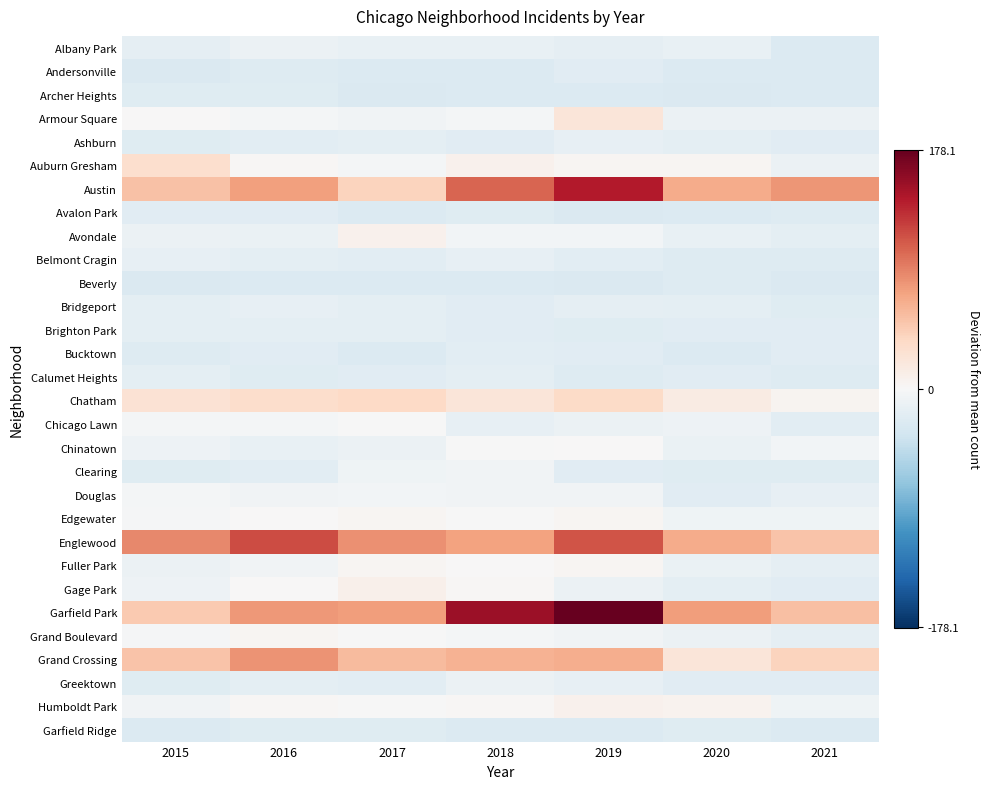

Reading left to right, list all the values displayed in this chart.

Albany Park: 2015=-15.9	2016=-10.9	2017=-12.9	2018=-12.9	2019=-15.9	2020=-13.9	2021=-24.9
Andersonville: 2015=-25.9	2016=-22.9	2017=-24.9	2018=-24.9	2019=-20.9	2020=-24.9	2021=-24.9
Archer Heights: 2015=-21.9	2016=-21.9	2017=-25.9	2018=-24.9	2019=-24.9	2020=-25.9	2021=-23.9
Armour Square: 2015=1.1	2016=-3.9	2017=-5.9	2018=-2.9	2019=21.1	2020=-10.9	2021=-9.9
Ashburn: 2015=-21.9	2016=-18.9	2017=-17.9	2018=-19.9	2019=-14.9	2020=-17.9	2021=-20.9
Auburn Gresham: 2015=30.1	2016=2.1	2017=-2.9	2018=7.1	2019=3.1	2020=4.1	2021=-10.9
Austin: 2015=52.1	2016=73.1	2017=39.1	2018=104.1	2019=141.1	2020=66.1	2021=78.1
Avalon Park: 2015=-19.9	2016=-19.9	2017=-23.9	2018=-21.9	2019=-25.9	2020=-23.9	2021=-22.9
Avondale: 2015=-10.9	2016=-11.9	2017=7.1	2018=-4.9	2019=-4.9	2020=-12.9	2021=-17.9
Belmont Cragin: 2015=-14.9	2016=-16.9	2017=-18.9	2018=-14.9	2019=-18.9	2020=-22.9	2021=-22.9
Beverly: 2015=-25.9	2016=-24.9	2017=-24.9	2018=-24.9	2019=-25.9	2020=-22.9	2021=-25.9
Bridgeport: 2015=-16.9	2016=-14.9	2017=-16.9	2018=-20.9	2019=-15.9	2020=-17.9	2021=-21.9
Brighton Park: 2015=-17.9	2016=-17.9	2017=-17.9	2018=-19.9	2019=-21.9	2020=-20.9	2021=-19.9
Bucktown: 2015=-22.9	2016=-20.9	2017=-24.9	2018=-18.9	2019=-20.9	2020=-24.9	2021=-20.9
Calumet Heights: 2015=-17.9	2016=-21.9	2017=-19.9	2018=-17.9	2019=-22.9	2020=-19.9	2021=-22.9
Chatham: 2015=25.1	2016=31.1	2017=36.1	2018=22.1	2019=34.1	2020=14.1	2021=5.1
Chicago Lawn: 2015=-2.9	2016=-2.9	2017=-0.9	2018=-14.9	2019=-10.9	2020=-8.9	2021=-18.9
Chinatown: 2015=-8.9	2016=-13.9	2017=-10.9	2018=-0.9	2019=0.1	2020=-11.9	2021=-4.9
Clearing: 2015=-21.9	2016=-18.9	2017=-7.9	2018=-6.9	2019=-20.9	2020=-21.9	2021=-21.9
Douglas: 2015=-3.9	2016=-5.9	2017=-4.9	2018=-5.9	2019=-6.9	2020=-19.9	2021=-14.9
Edgewater: 2015=-1.9	2016=1.1	2017=4.1	2018=-0.9	2019=3.1	2020=-7.9	2021=-7.9
Englewood: 2015=85.1	2016=116.1	2017=81.1	2018=72.1	2019=112.1	2020=66.1	2021=50.1
Fuller Park: 2015=-9.9	2016=-6.9	2017=3.1	2018=1.1	2019=3.1	2020=-11.9	2021=-15.9
Gage Park: 2015=-8.9	2016=1.1	2017=9.1	2018=2.1	2019=-10.9	2020=-17.9	2021=-20.9
Garfield Park: 2015=47.1	2016=77.1	2017=75.1	2018=152.1	2019=178.1	2020=74.1	2021=53.1
Grand Boulevard: 2015=-1.9	2016=3.1	2017=-0.9	2018=-3.9	2019=-6.9	2020=-9.9	2021=-15.9
Grand Crossing: 2015=51.1	2016=80.1	2017=56.1	2018=62.1	2019=65.1	2020=21.1	2021=40.1
Greektown: 2015=-21.9	2016=-17.9	2017=-18.9	2018=-10.9	2019=-14.9	2020=-19.9	2021=-19.9
Humboldt Park: 2015=-5.9	2016=2.1	2017=-0.9	2018=2.1	2019=8.1	2020=6.1	2021=-7.9
Garfield Ridge: 2015=-24.9	2016=-21.9	2017=-21.9	2018=-24.9	2019=-24.9	2020=-21.9	2021=-24.9